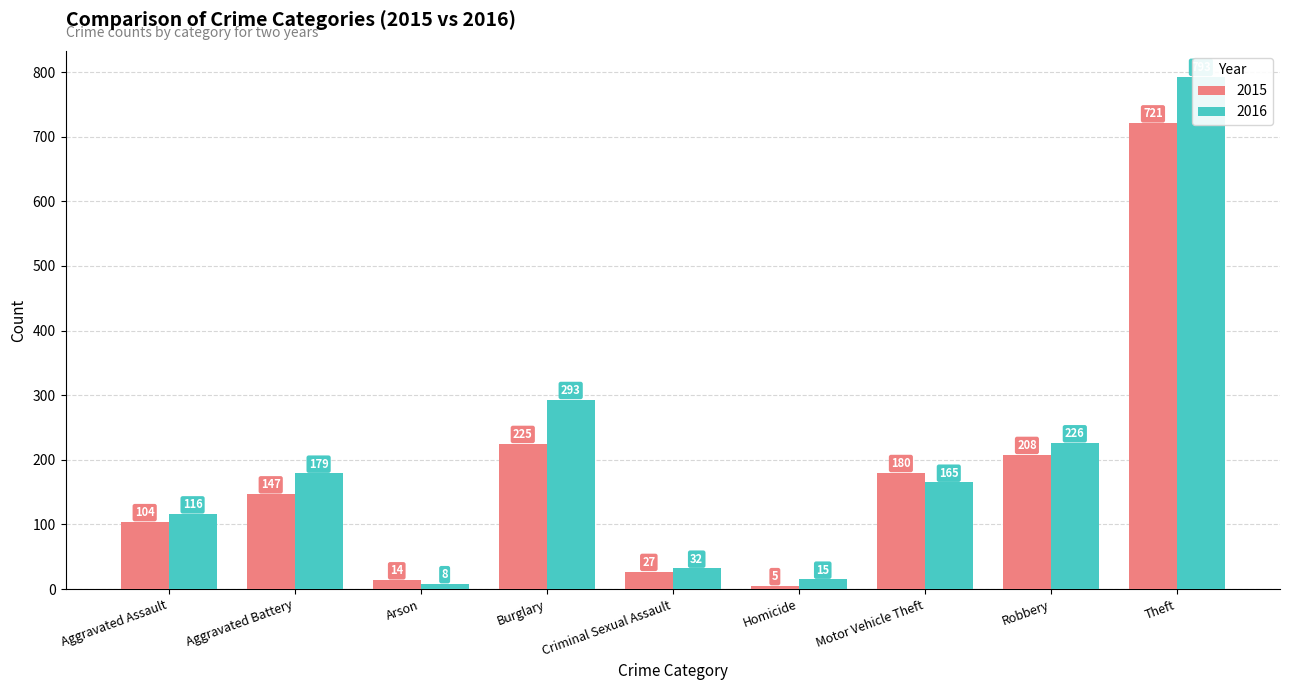

Rank the series by their average value, from lowest to highest.

2015, 2016